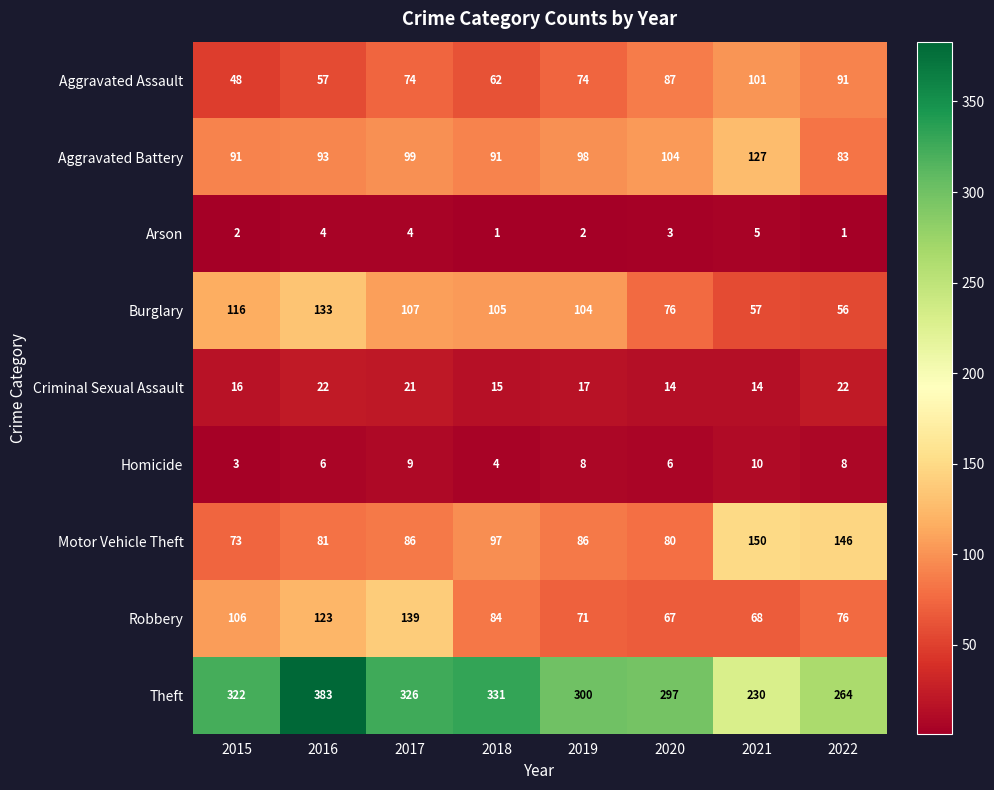

Rank the series at 2020 from lowest to highest value.

Arson, Homicide, Criminal Sexual Assault, Robbery, Burglary, Motor Vehicle Theft, Aggravated Assault, Aggravated Battery, Theft